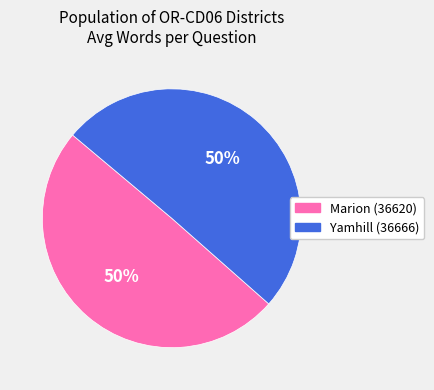

To the nearest percent, what is the average slice percentage?

50%